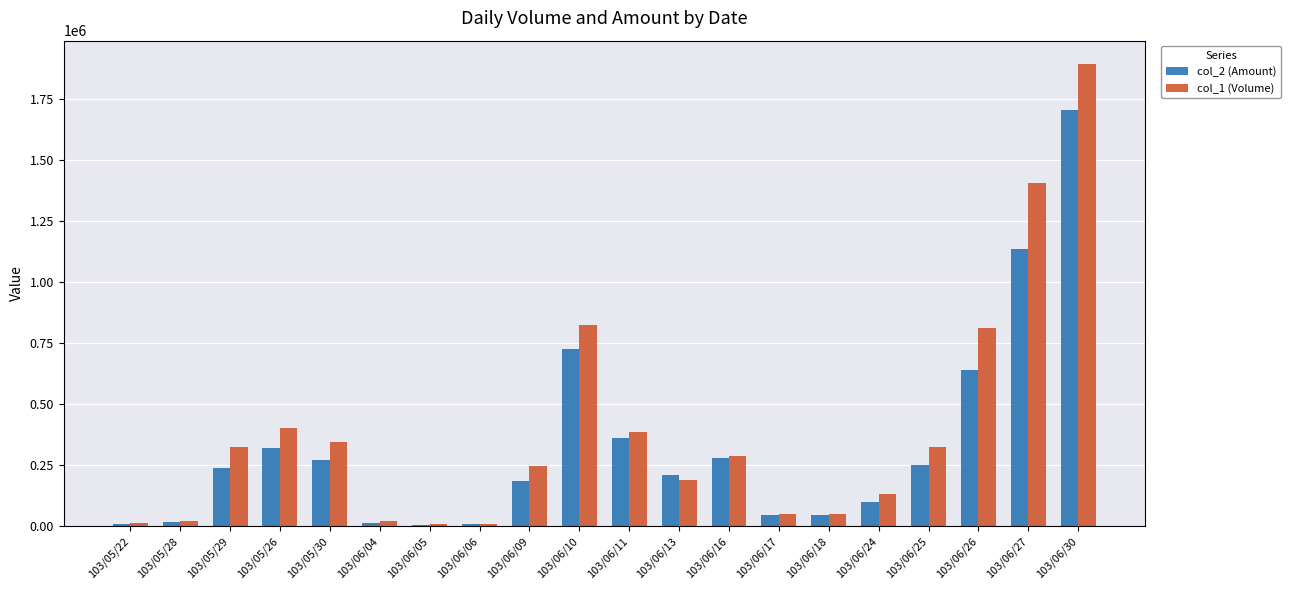

Are the bars grouped side by side (vs. stacked)?

Yes